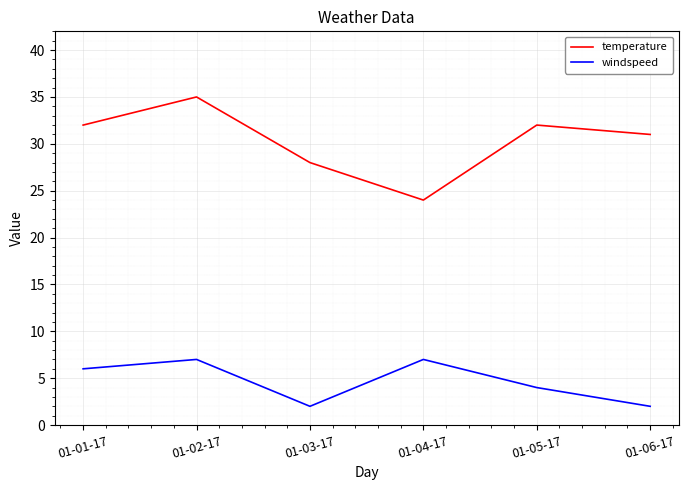

What are all the series names shown in the legend?

temperature, windspeed